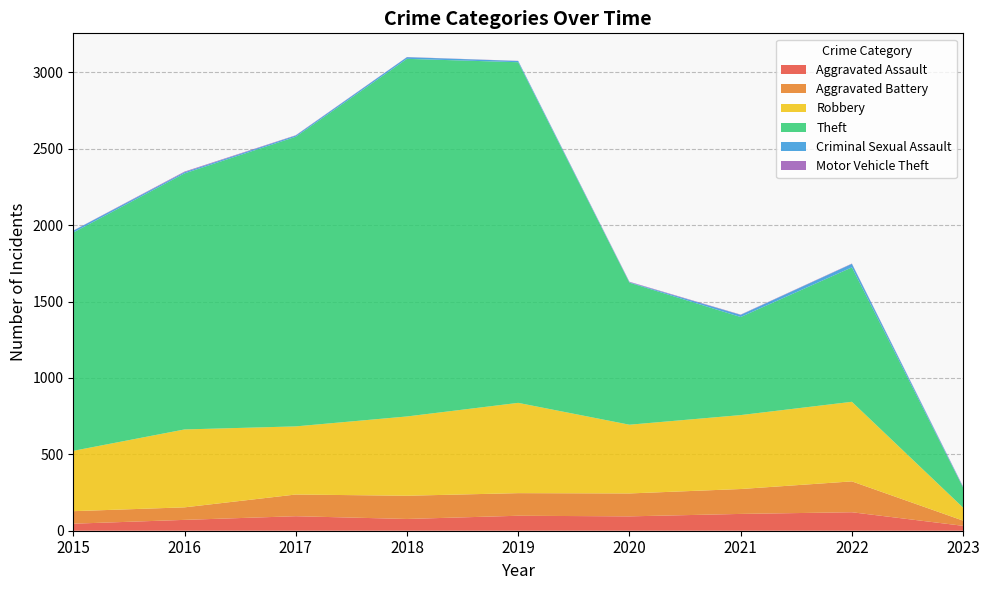

Reading left to right, extract all data points from this chart.

Aggravated Assault: 2015=46	2016=71	2017=95	2018=77	2019=98	2020=94	2021=110	2022=121	2023=32
Aggravated Battery: 2015=82	2016=82	2017=142	2018=152	2019=148	2020=150	2021=163	2022=202	2023=34
Robbery: 2015=395	2016=510	2017=446	2018=519	2019=591	2020=450	2021=484	2022=521	2023=85
Theft: 2015=1429	2016=1676	2017=1896	2018=2341	2019=2230	2020=930	2021=642	2022=880	2023=131
Criminal Sexual Assault: 2015=12	2016=8	2017=8	2018=11	2019=8	2020=3	2021=14	2022=23	2023=4
Motor Vehicle Theft: 2015=1	2016=4	2017=2	2018=1	2019=1	2020=3	2021=2	2022=2	2023=3